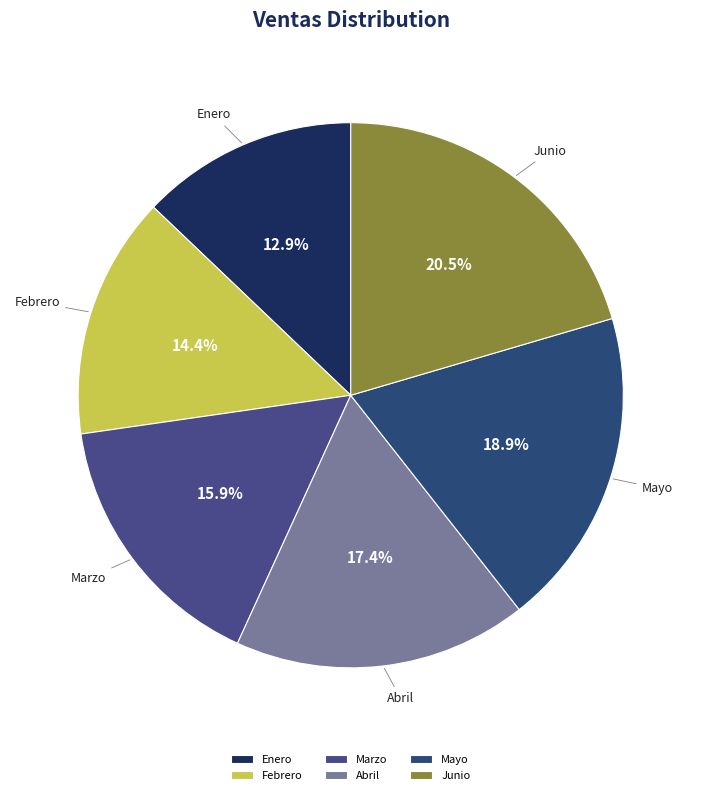

How many segments does this pie chart have?

6